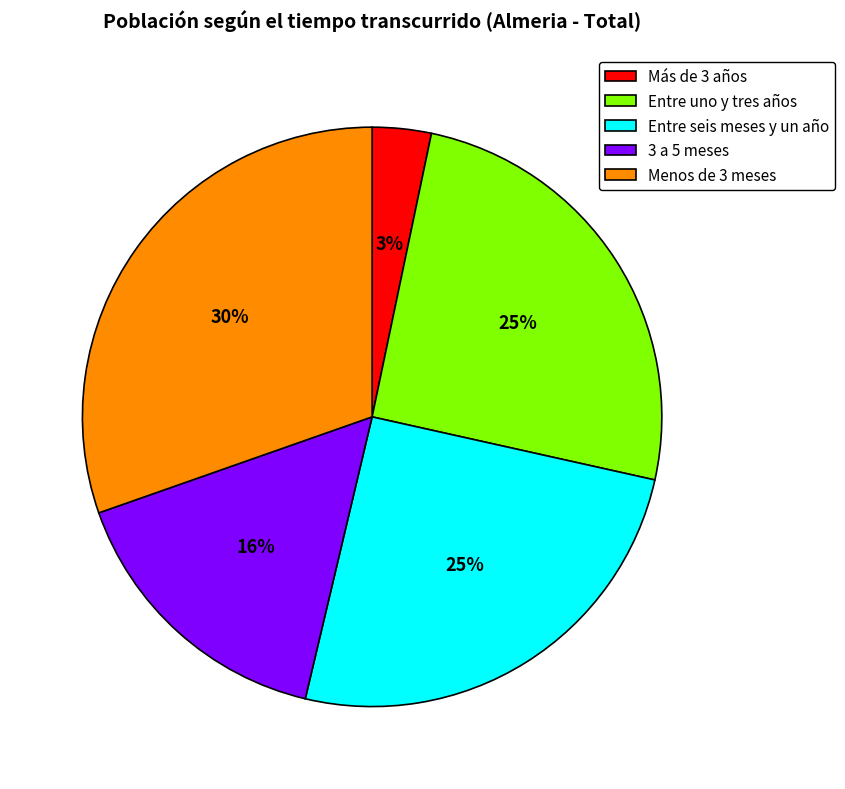

What is the largest slice in the pie chart?

Menos de 3 meses